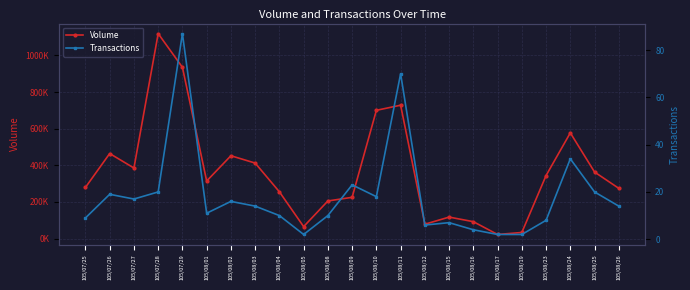

The value of Transactions at 105/08/09 is 9. True or false?

False